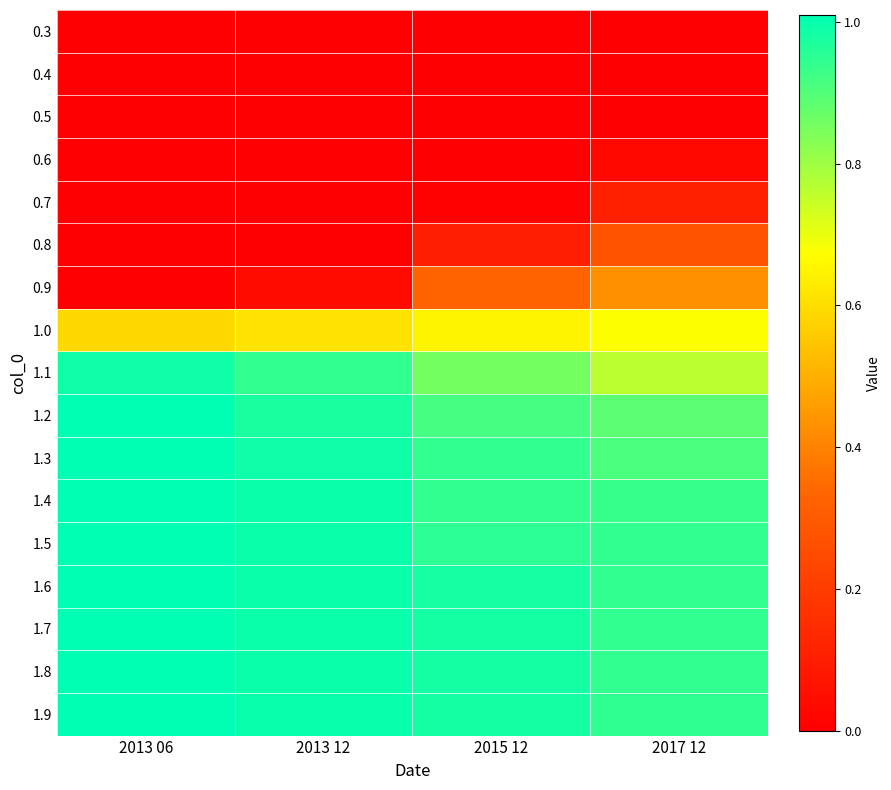

What is the total value across all series at 2017 12?

9.7